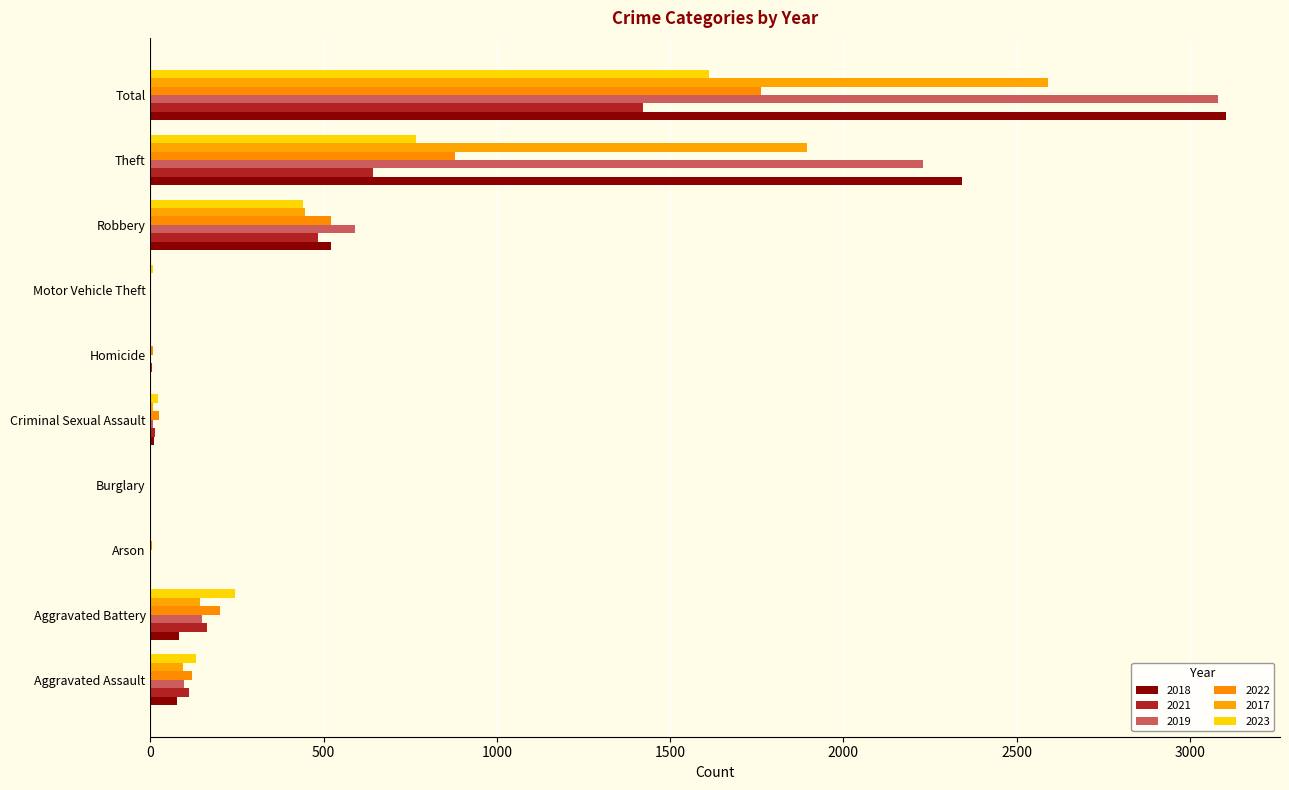

What is the highest value of the 2019 series?

3080